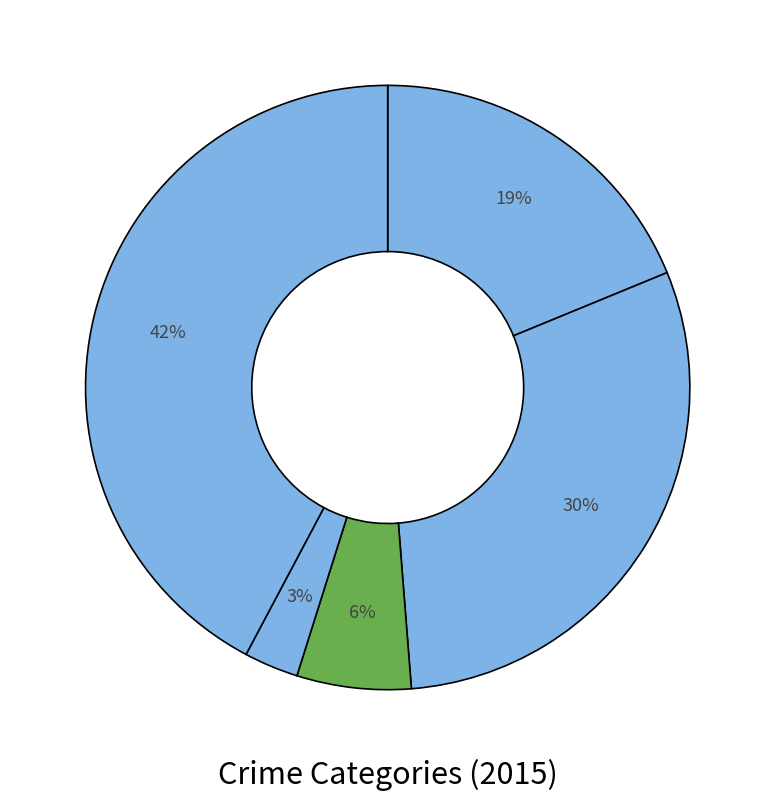

Which category has the smallest portion of the pie?

Homicide